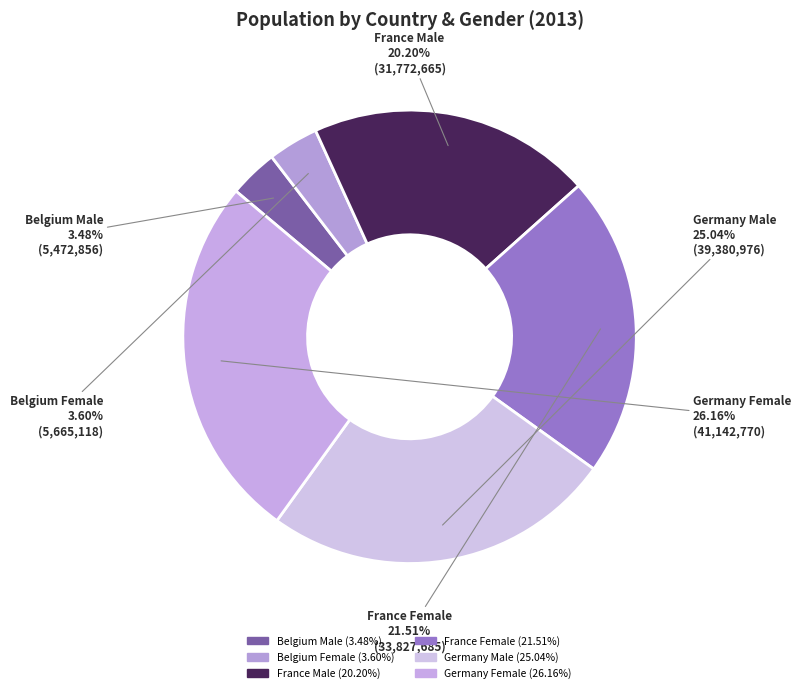

How many slices are in this pie chart?

6